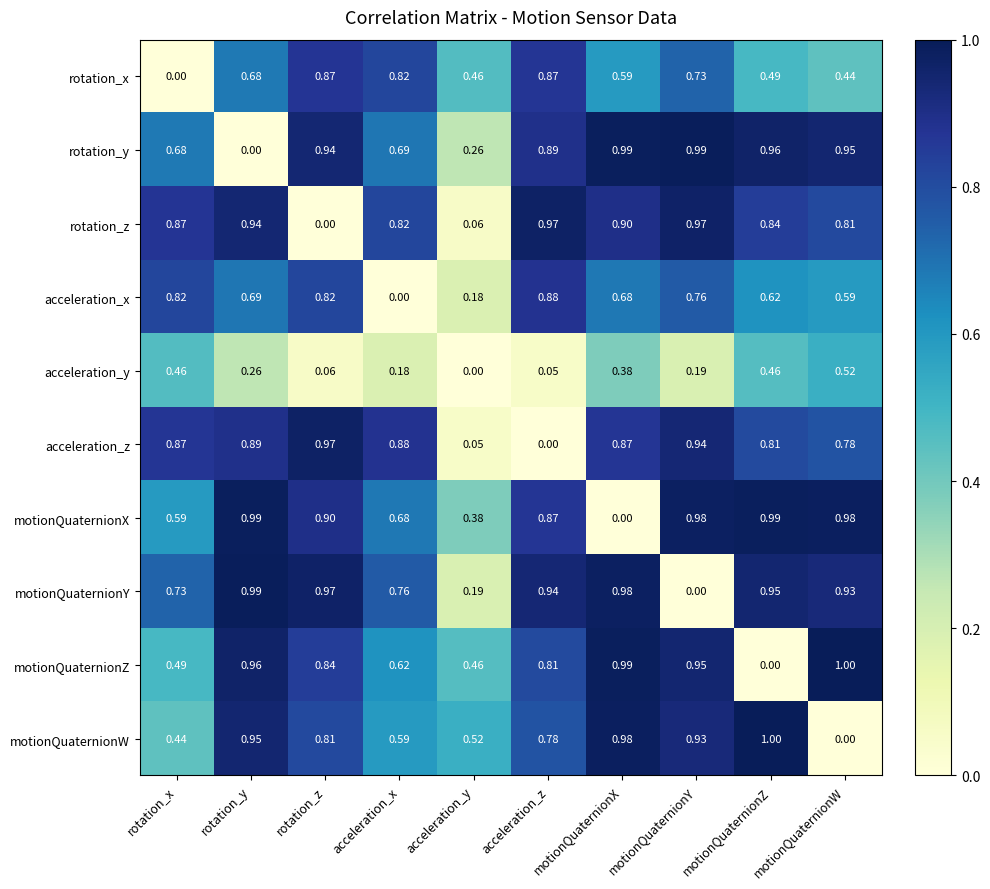

List the labels in order of motionQuaternionY value, largest first.

rotation_y, motionQuaternionX, rotation_z, motionQuaternionZ, acceleration_z, motionQuaternionW, acceleration_x, rotation_x, acceleration_y, motionQuaternionY